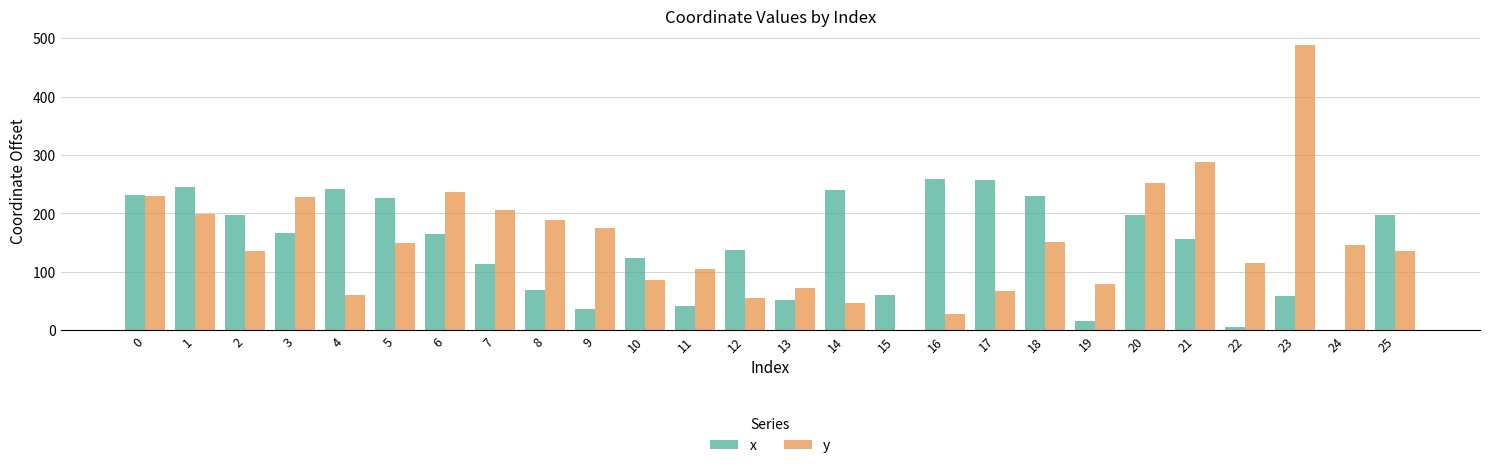

What is the sum of the x values at 12 and 15?

197.3